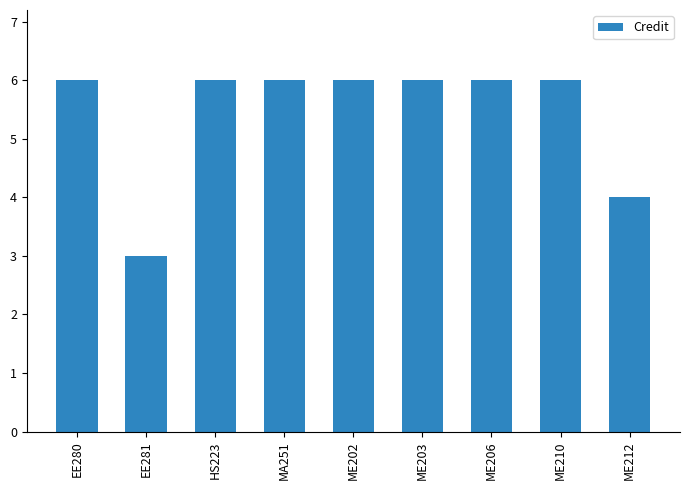

Count the number of data series in this chart.

1